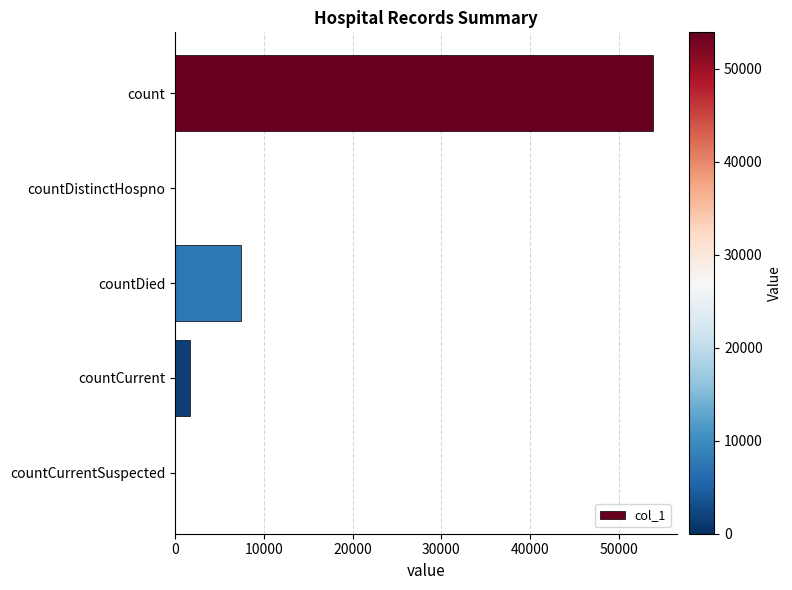

True or false: the data shows 53901 at count.

True